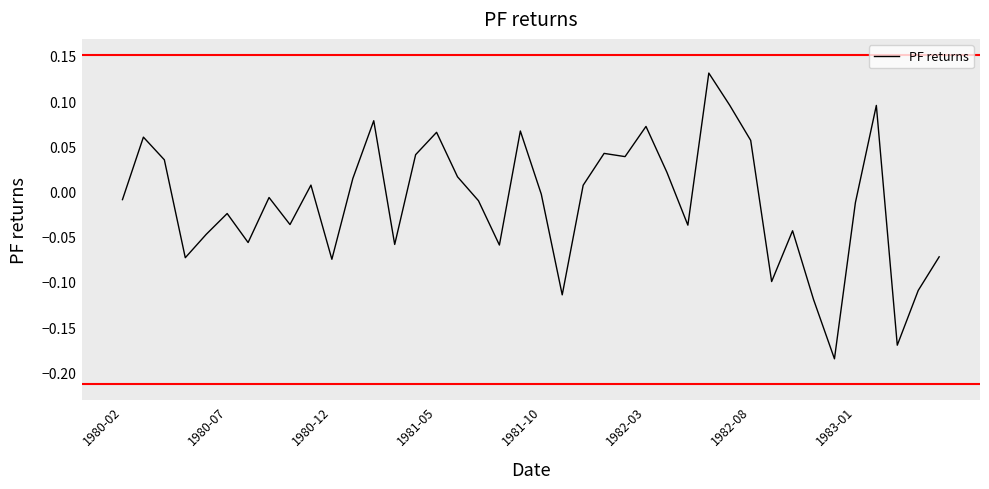

Rank the categories by value from highest to lowest.

28, 29, 36, 12, 25, 19, 15, 1980-07, 30, 23, 14, 24, 1980-12, 26, 16, 11, 9, 22, 20, 1983-01, 1980-02, 17, 35, 1982-03, 8, 27, 32, 1981-10, 1982-08, 13, 18, 39, 1981-05, 10, 31, 38, 21, 33, 37, 34